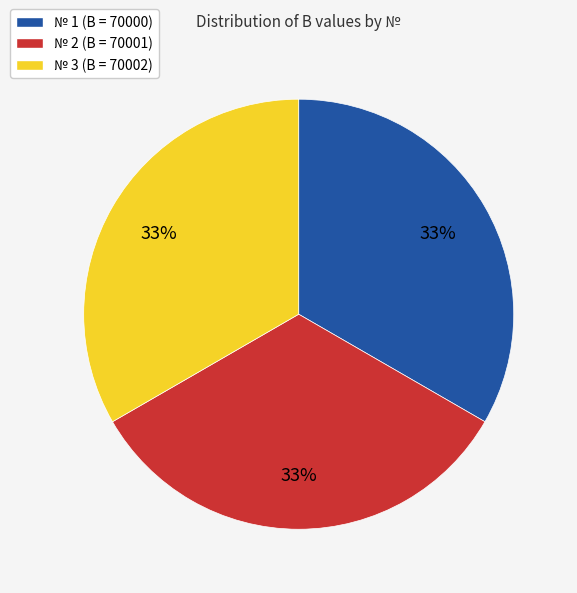

Is there a majority slice in this chart?

No